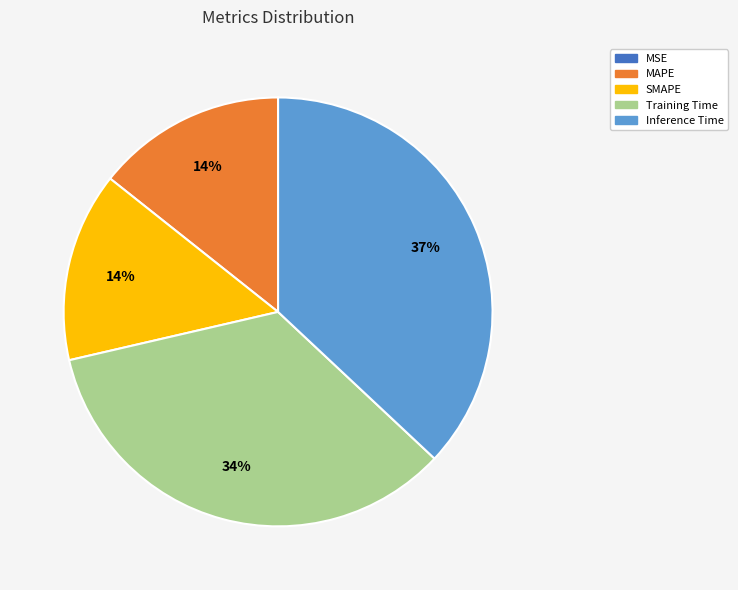

Is MAPE the majority of the pie?

No